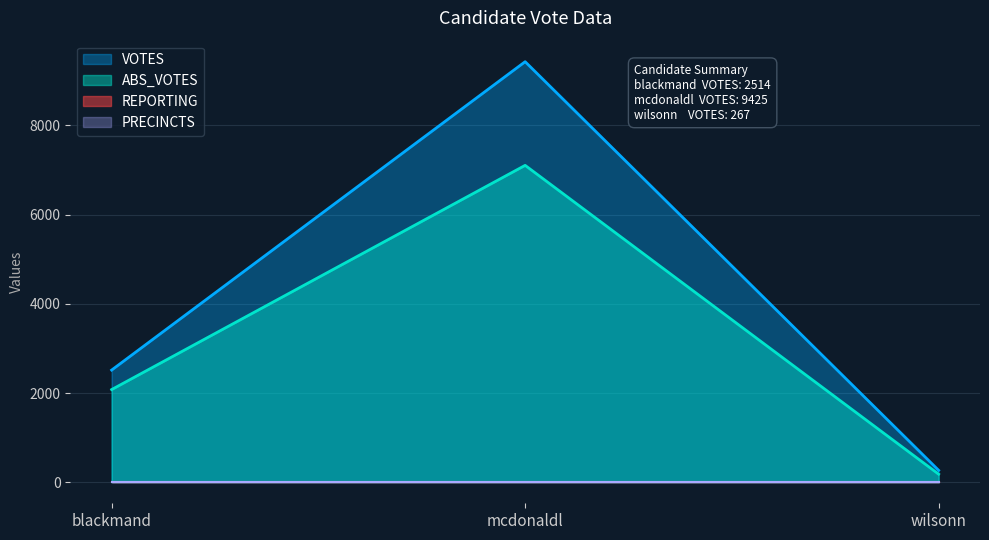

Which series changed the most between blackmand and wilsonn?

VOTES